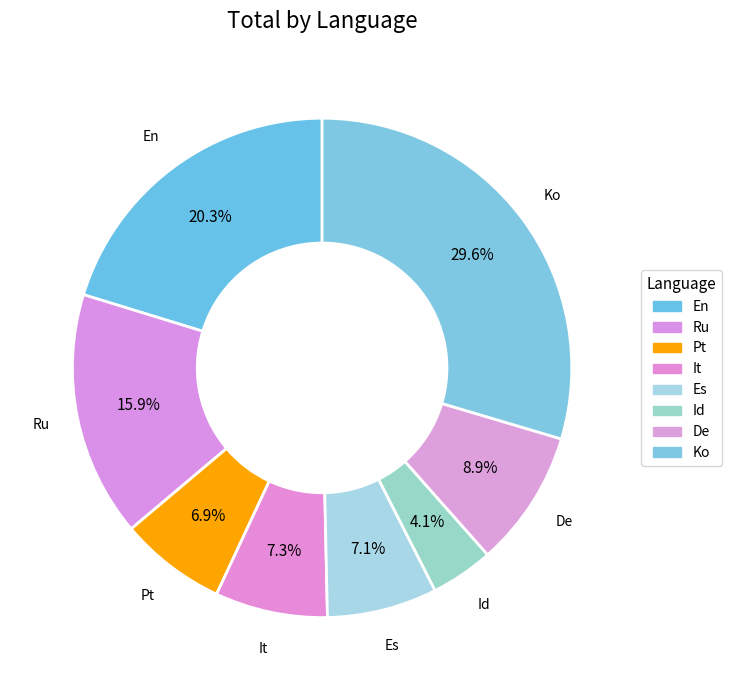

Does any single category account for the majority?

No